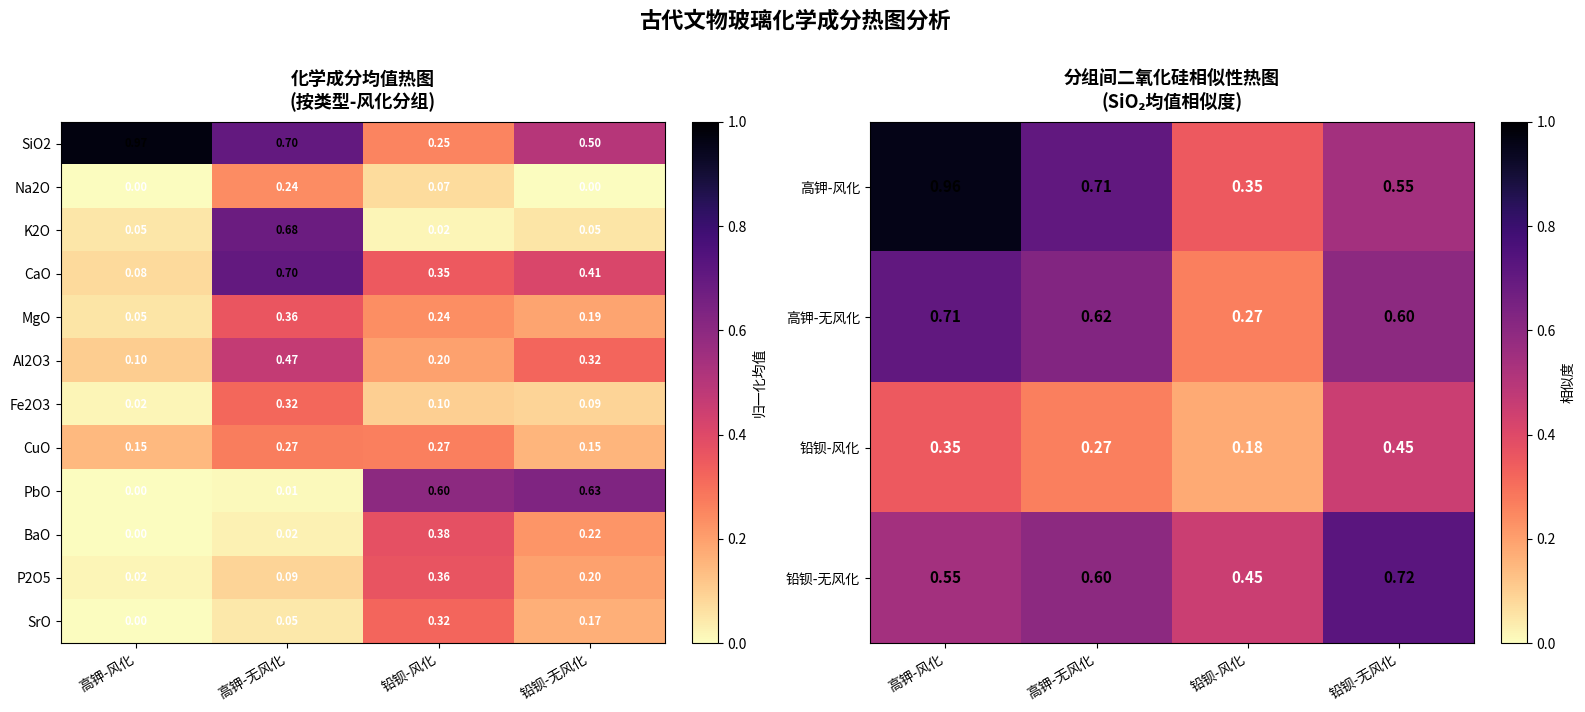

At which label is K2O closest to 0?

铅钡-风化